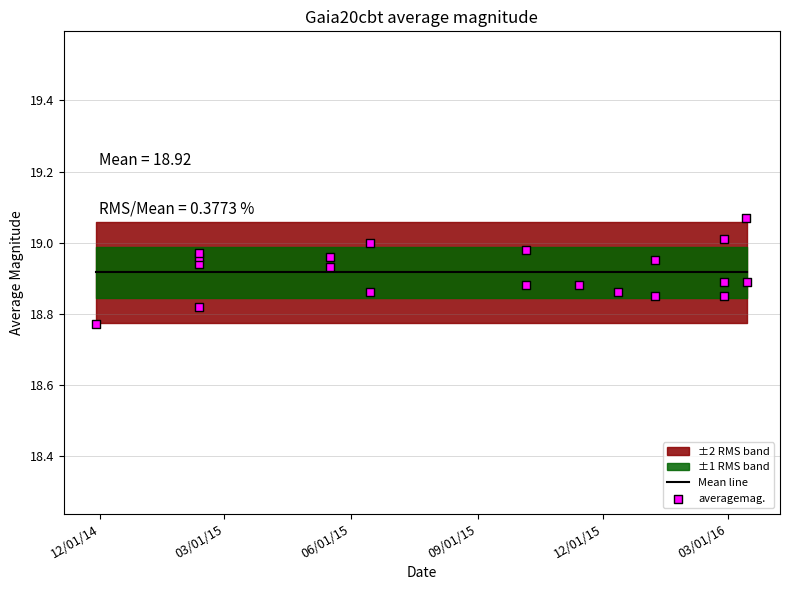

Is the value of averagemag. at 14 greater than the value of Mean line at 17?

No